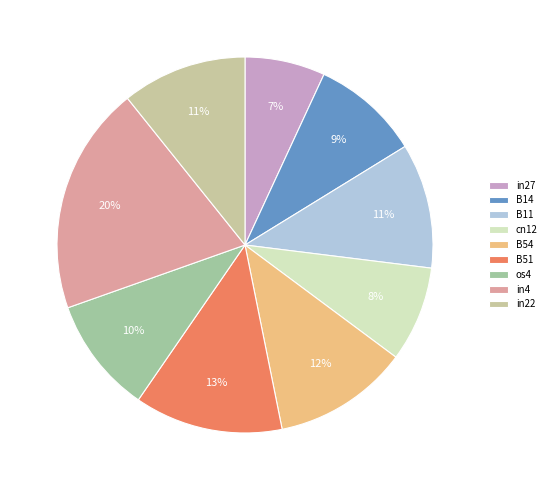

Does B54 account for over 50% of the chart?

No